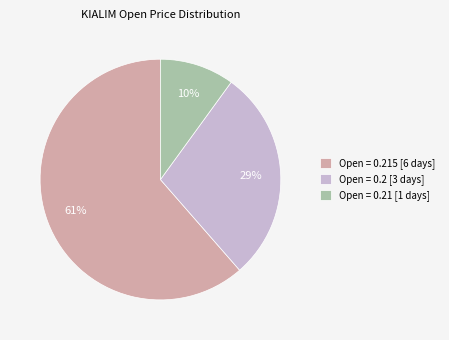

To the nearest percent, what is the difference between the largest and smallest slice percentages?

51%